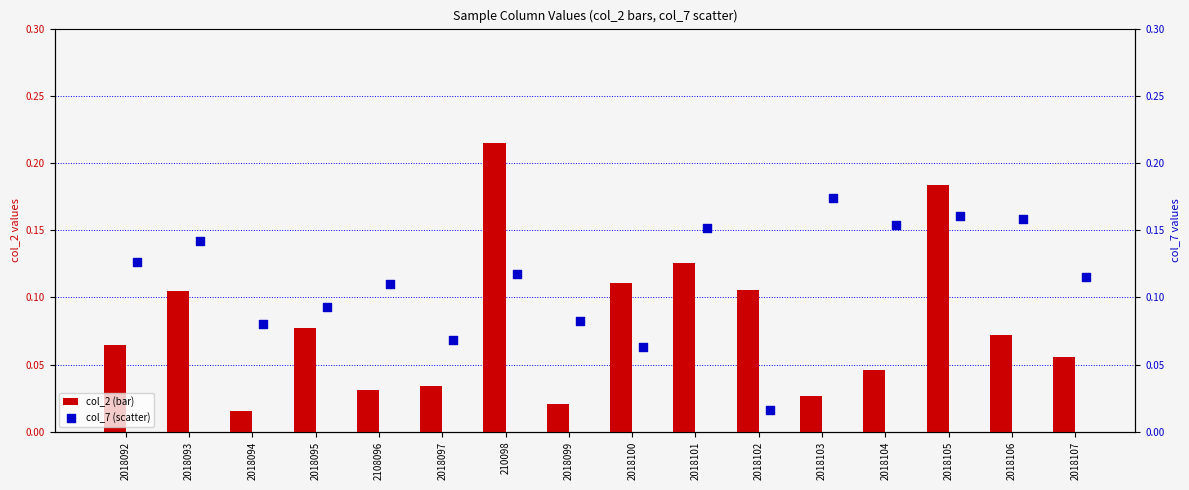

Which series has the largest total across all categories?

col_7